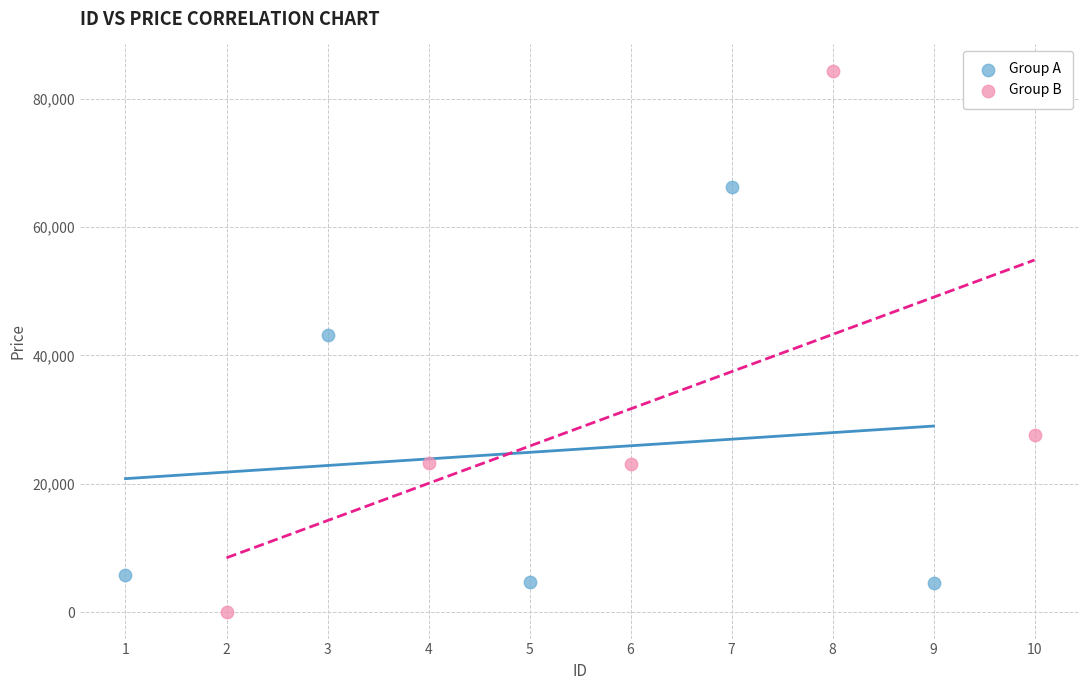

Which series has the widest spread of Y values?

Group B